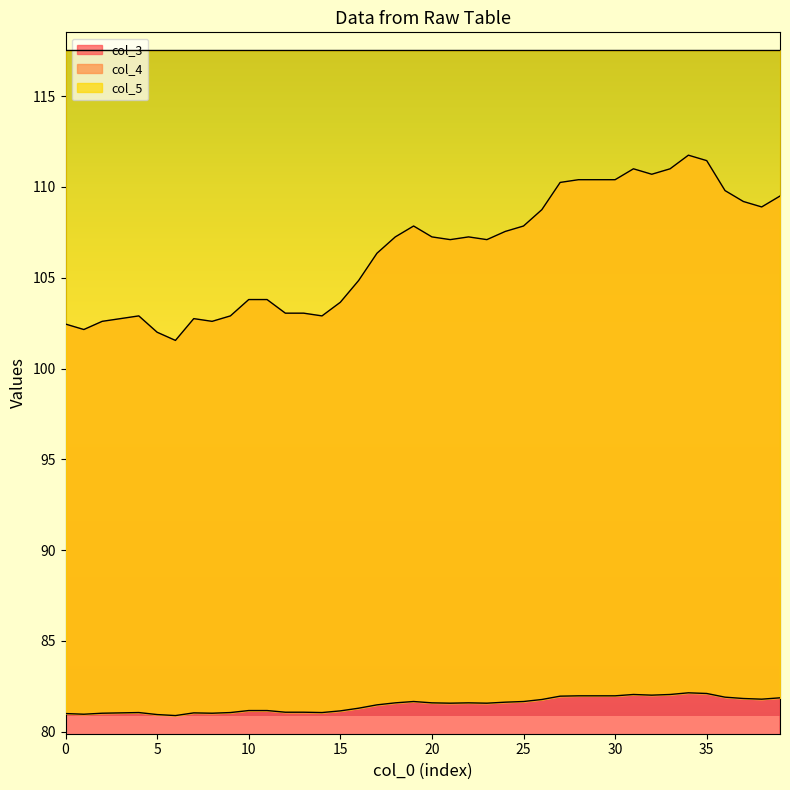

The col_3 series shows 111.5 at 35. True or false?

True